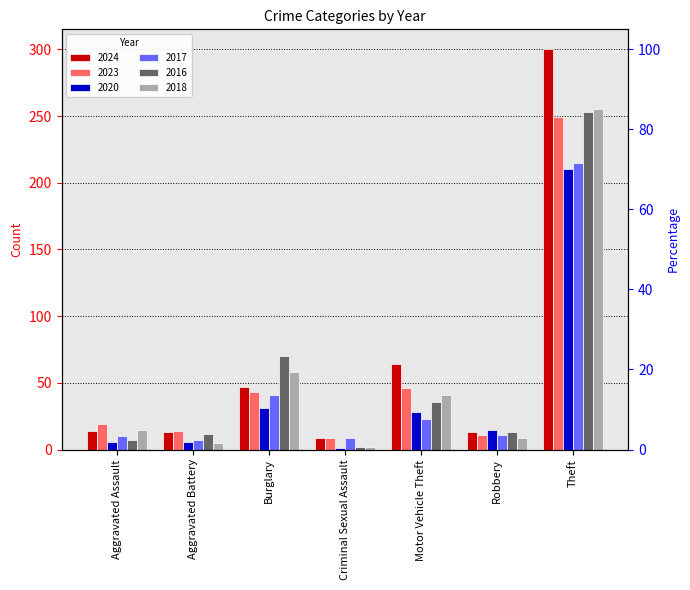

List the labels in order of 2017 value, largest first.

Theft, Burglary, Motor Vehicle Theft, Robbery, Aggravated Assault, Criminal Sexual Assault, Aggravated Battery